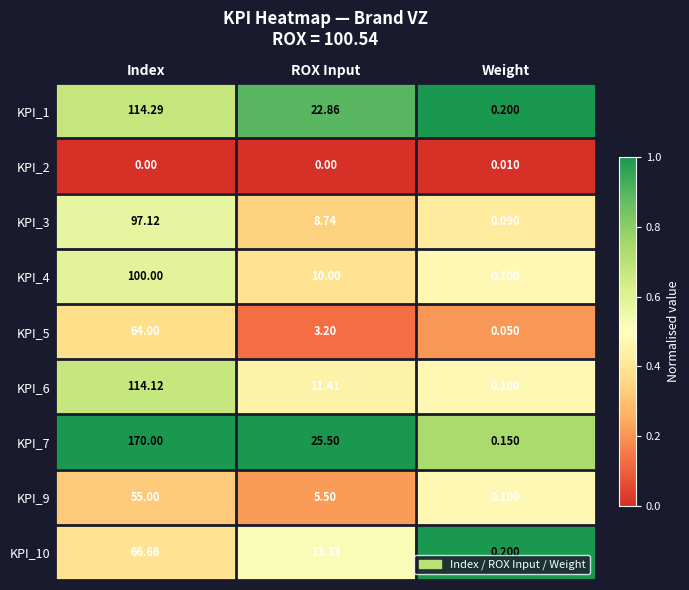

At which label is KPI_10 closest to 33?

ROX Input